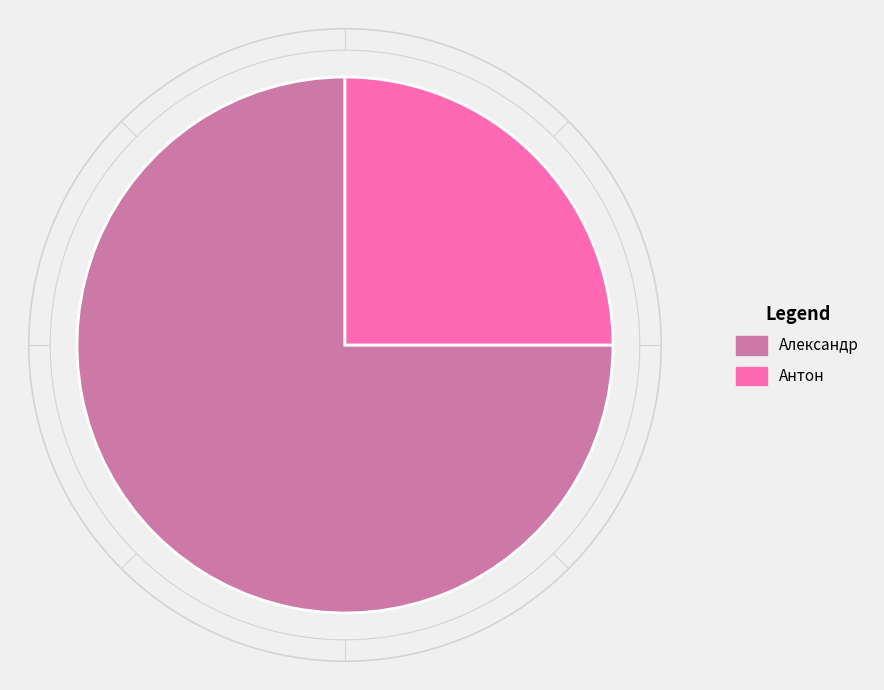

Does any single category account for the majority?

Yes